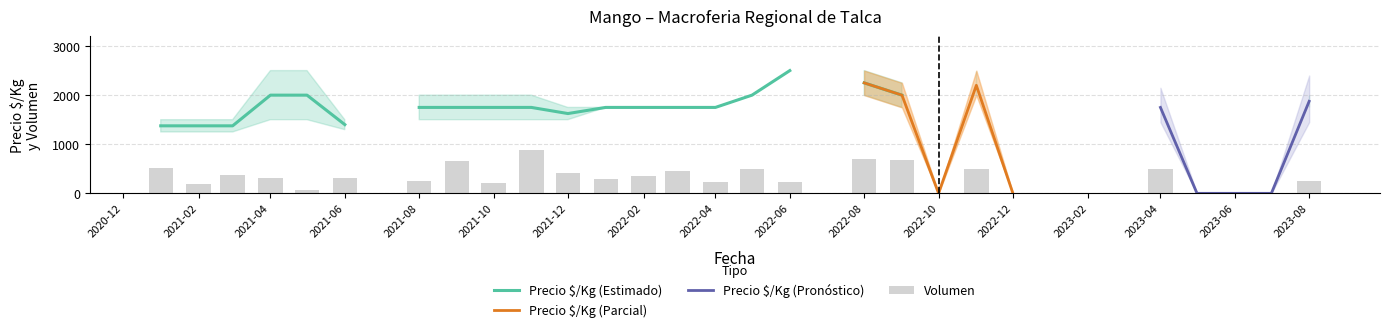

Reading left to right, what are all the values shown in this chart?

Volumen: 2021-01=520	2021-02=180	2021-03=380	2021-04=320	2021-05=60	2021-06=320	2021-07=0	2021-08=252	2021-09=660	2021-10=210	2021-11=890	2021-12=410	2022-01=300	2022-02=350	2022-03=460	2022-04=240	2022-05=500	2022-06=241	2022-07=0	2022-08=704	2022-09=684	2022-10=0	2022-11=496	2022-12=0	2023-01=0	2023-02=0	2023-03=0	2023-04=496	2023-05=0	2023-06=0	2023-07=0	2023-08=248
Precio $/Kg lower: 2021-01=1250	2021-02=1250	2021-03=1250	2021-04=1500	2021-05=1500	2021-06=1297	2021-07=0	2021-08=1500	2021-09=1500	2021-10=1500	2021-11=1500	2021-12=1500	2022-01=1750	2022-02=1750	2022-03=1750	2022-04=1750	2022-05=2000	2022-06=2500	2022-07=0	2022-08=2000	2022-09=1750	2022-10=0	2022-11=2000	2022-12=0	2023-01=0	2023-02=0	2023-03=0	2023-04=1750	2023-05=0	2023-06=0	2023-07=0	2023-08=1750
Precio $/Kg upper: 2021-01=1500	2021-02=1500	2021-03=1500	2021-04=2500	2021-05=2500	2021-06=1500	2021-07=0	2021-08=2000	2021-09=2000	2021-10=2000	2021-11=2000	2021-12=1750	2022-01=1750	2022-02=1750	2022-03=1750	2022-04=1750	2022-05=2000	2022-06=2500	2022-07=0	2022-08=2500	2022-09=2250	2022-10=0	2022-11=2500	2022-12=0	2023-01=0	2023-02=0	2023-03=0	2023-04=1750	2023-05=0	2023-06=0	2023-07=0	2023-08=2000
Precio $/Kg mean: 2021-01=1375	2021-02=1375	2021-03=1375	2021-04=2000	2021-05=2000	2021-06=1400	2021-07=0	2021-08=1750	2021-09=1750	2021-10=1750	2021-11=1750	2021-12=1625	2022-01=1750	2022-02=1750	2022-03=1750	2022-04=1750	2022-05=2000	2022-06=2500	2022-07=0	2022-08=2250	2022-09=2000	2022-10=0	2022-11=2200	2022-12=0	2023-01=0	2023-02=0	2023-03=0	2023-04=1750	2023-05=0	2023-06=0	2023-07=0	2023-08=1875